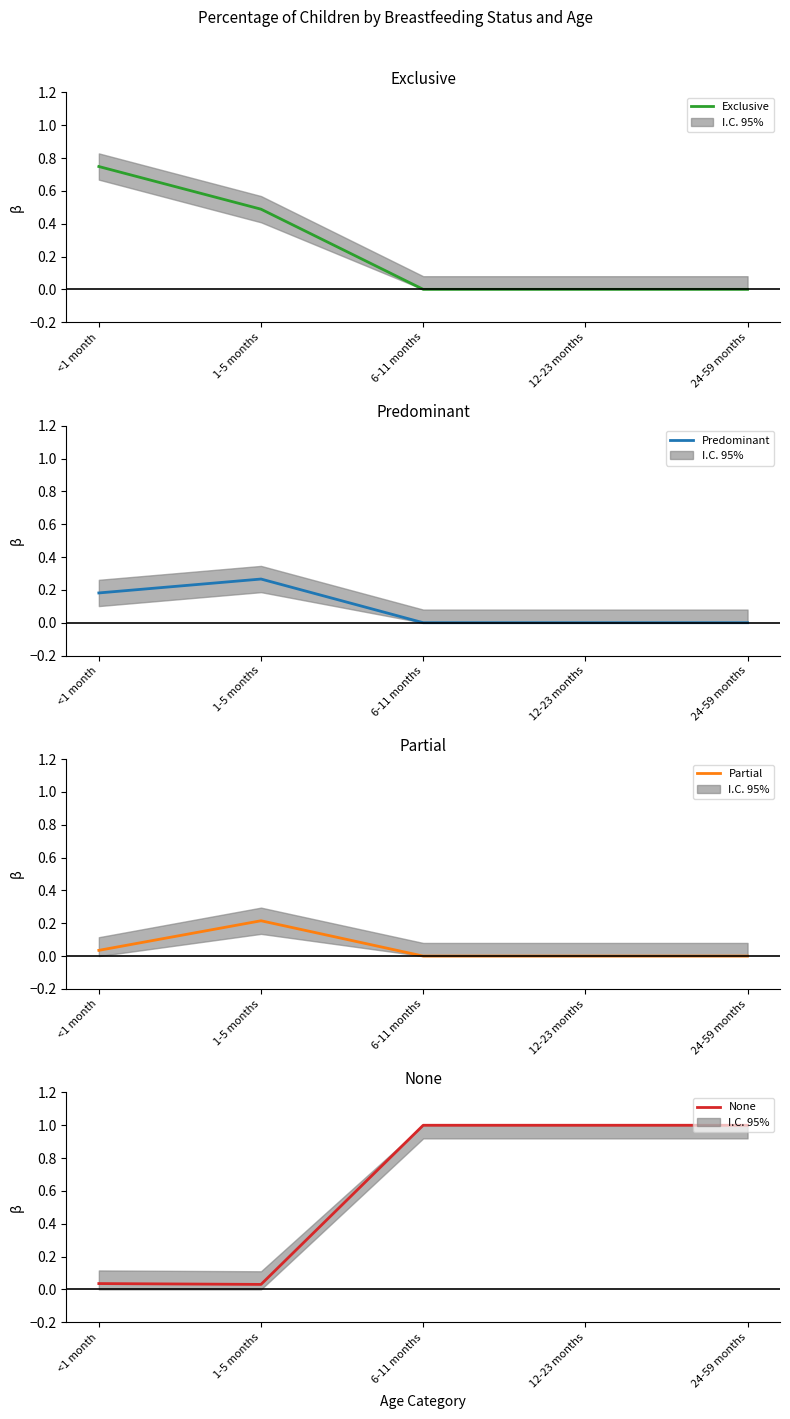

True or false: Exclusive has a value of 1.1 at <1 month.

False